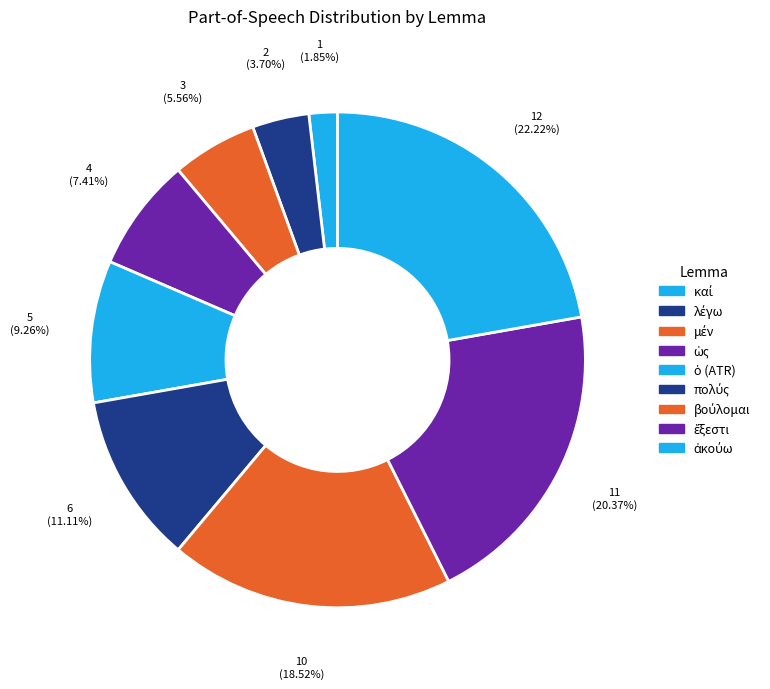

How many segments does this pie chart have?

9